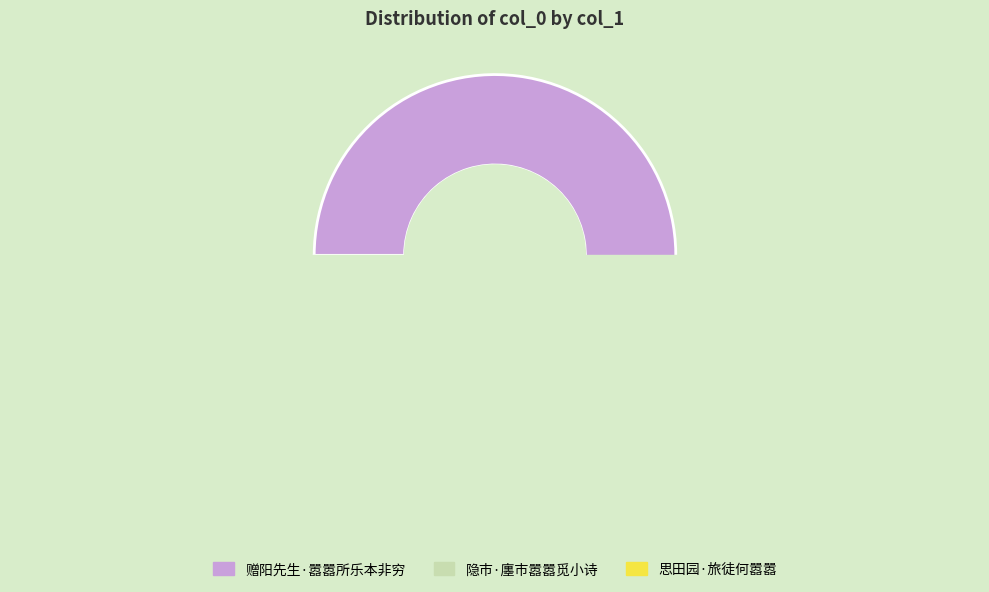

Count the number of slices in the pie.

3